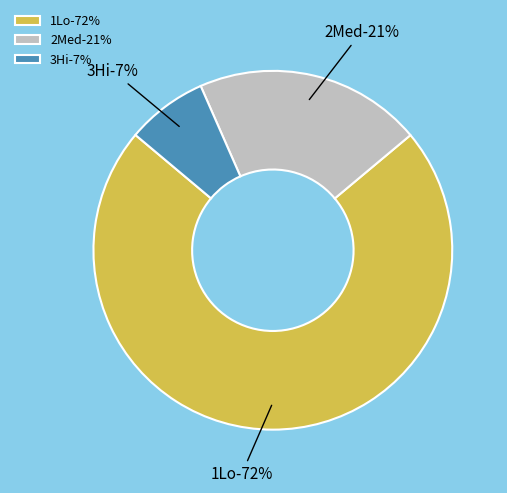

Which slice is the largest?

1Lo